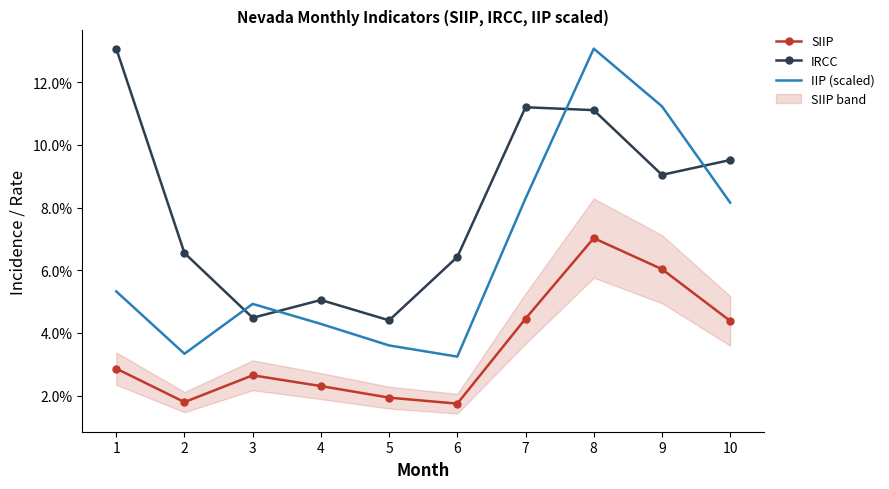

What is the sum of the SIIP values at 6 and 9?

0.1